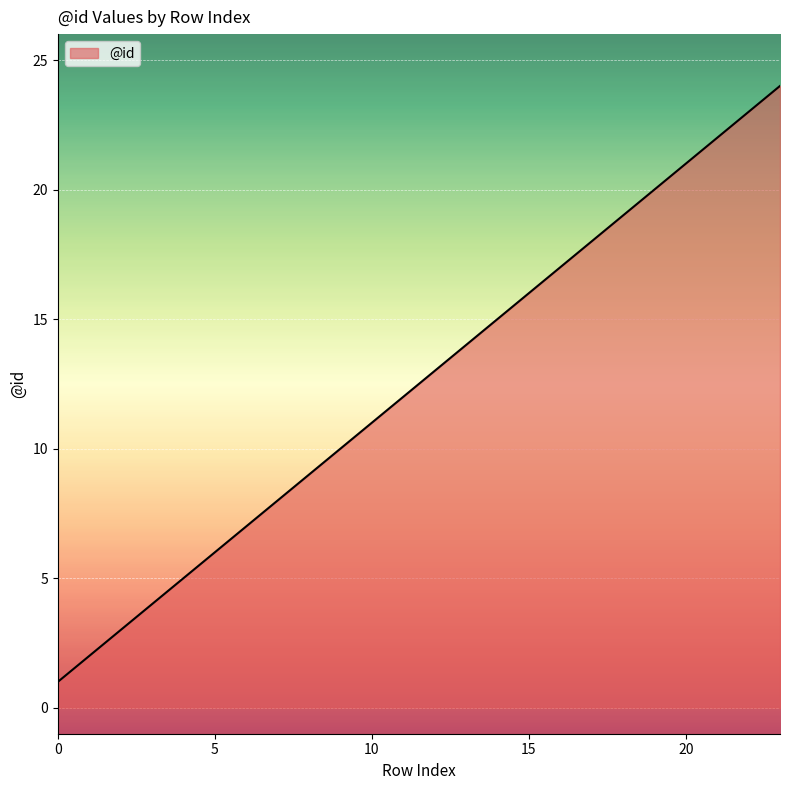

What is the difference between the maximum and minimum values?

23